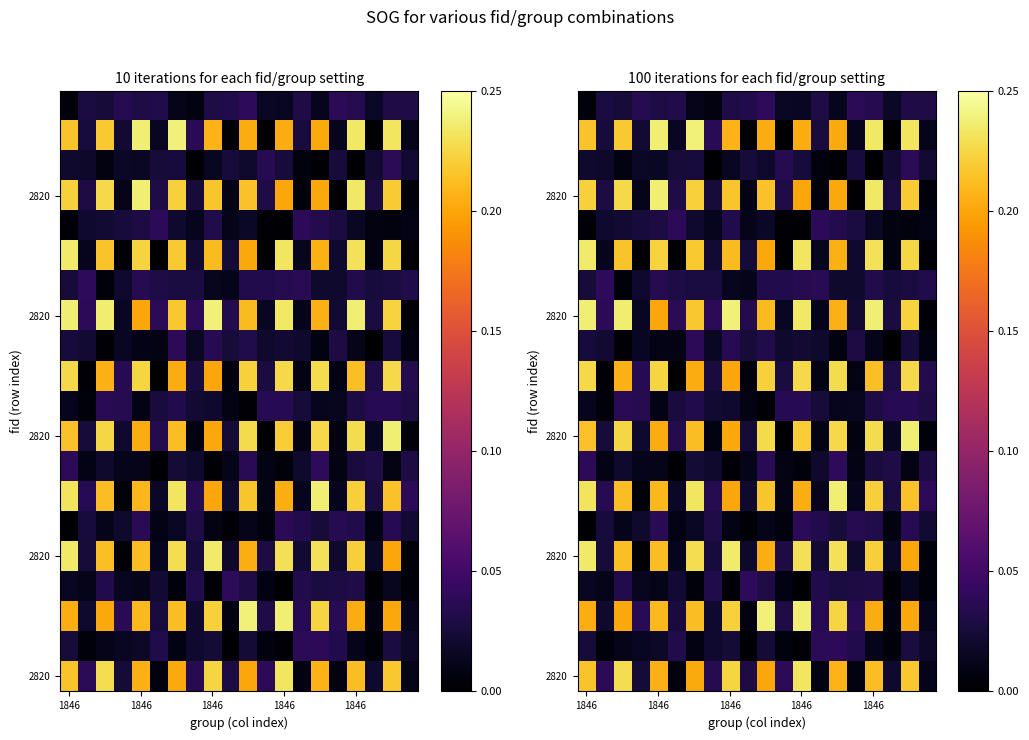

What is the spread (max minus min) of values at 1846?

0.2